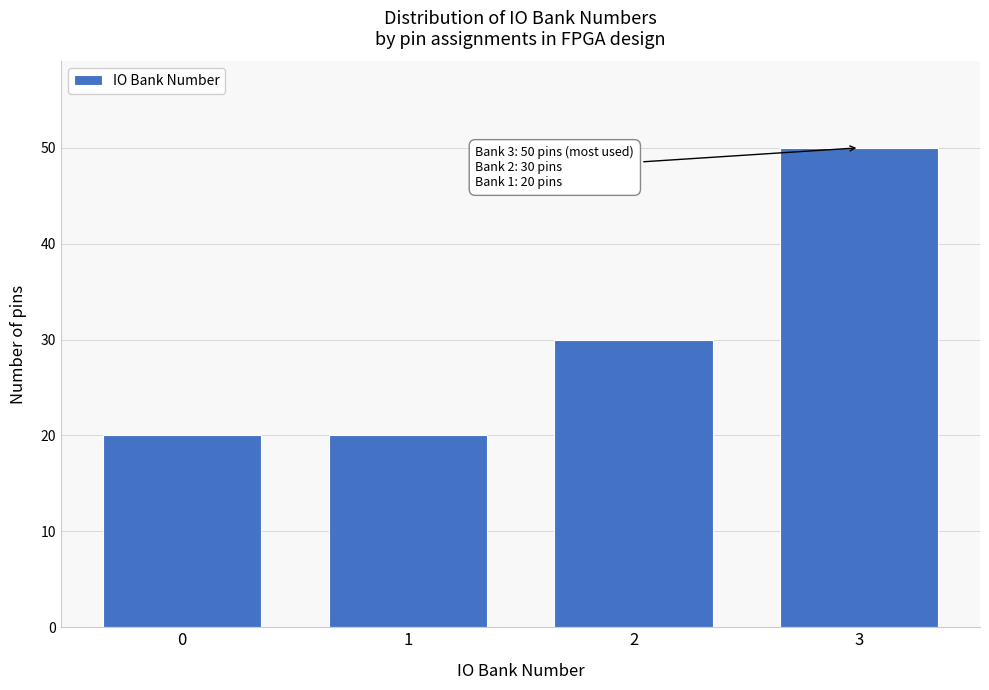

Reading left to right, what are all the values shown in this chart?

0=20	1=20	2=30	3=50